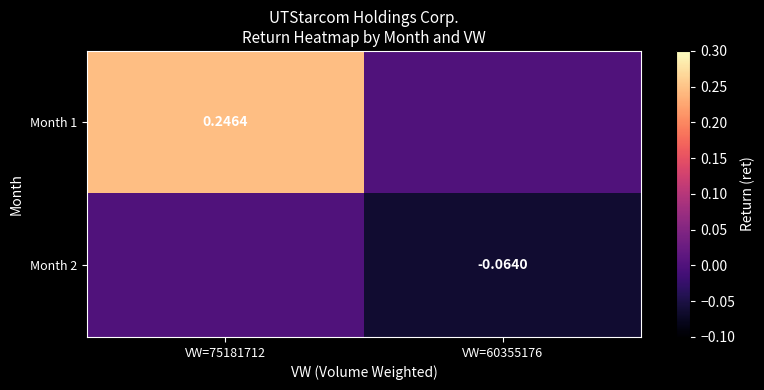

The Month 1 series shows 0.1 at VW=60355176. True or false?

False